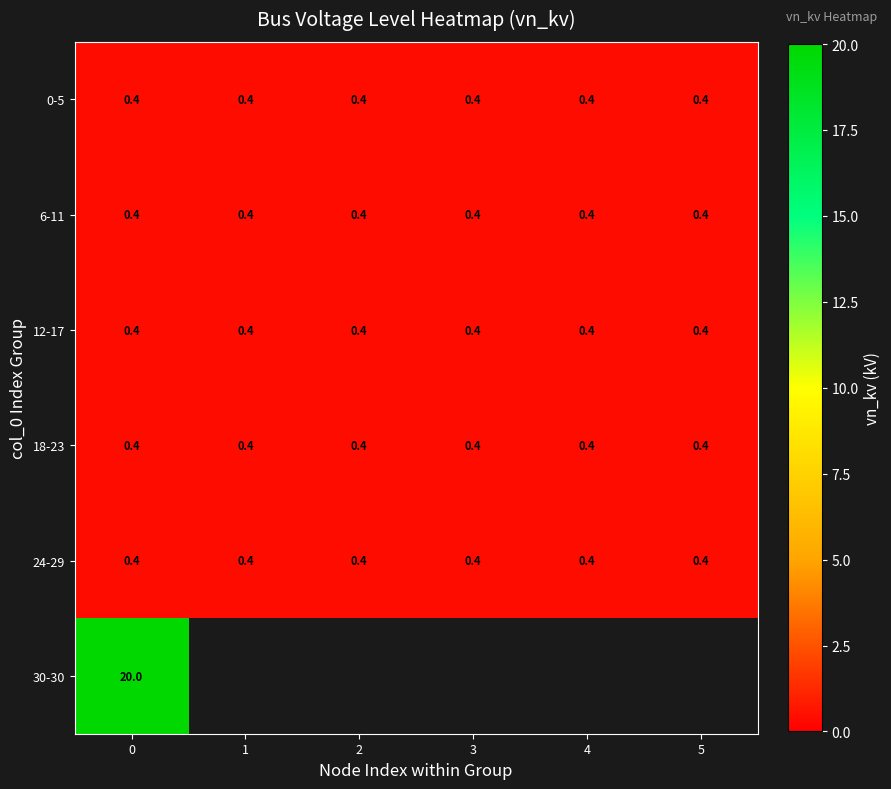

How many data points does each series have?

6